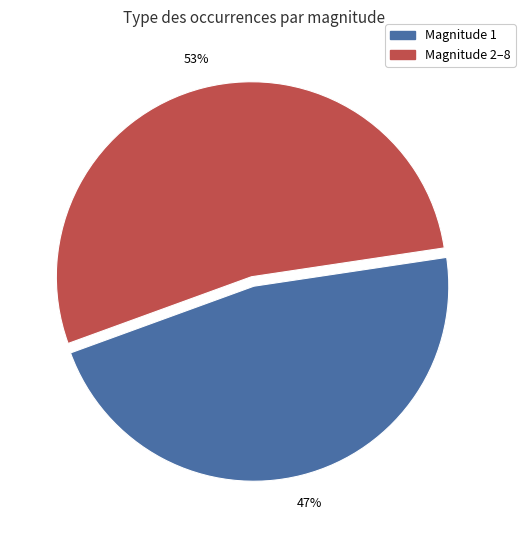

What is the ratio of the value at Magnitude 1 to the value at Magnitude 2–8?

0.9